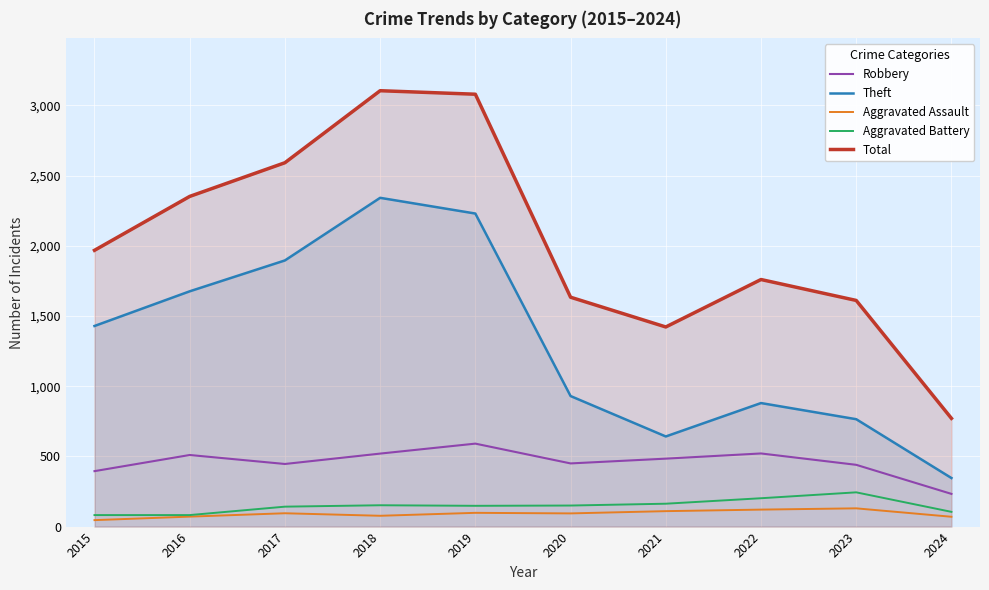

What is the sum of the Aggravated Battery values at 2017 and 2022?

344